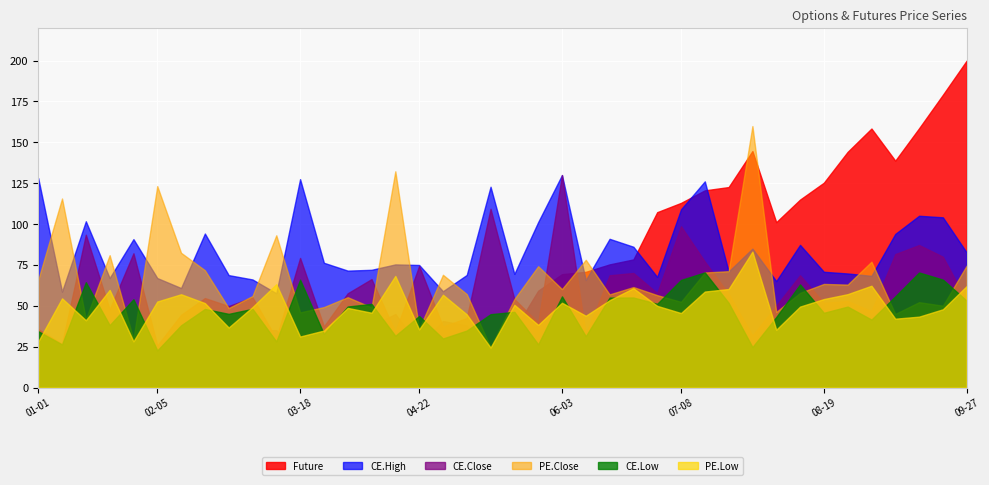

What is the value of the CE.Close point at the 7th from the left?

44.5